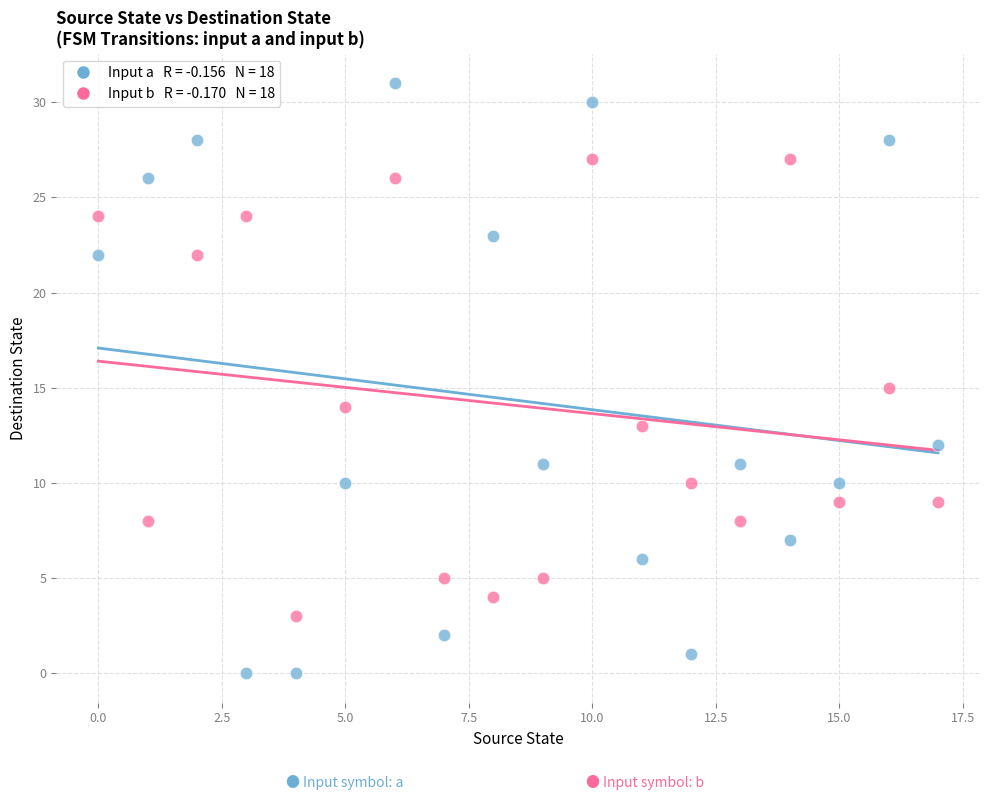

Across all data points, what is the range of Y values (max minus min)?

31